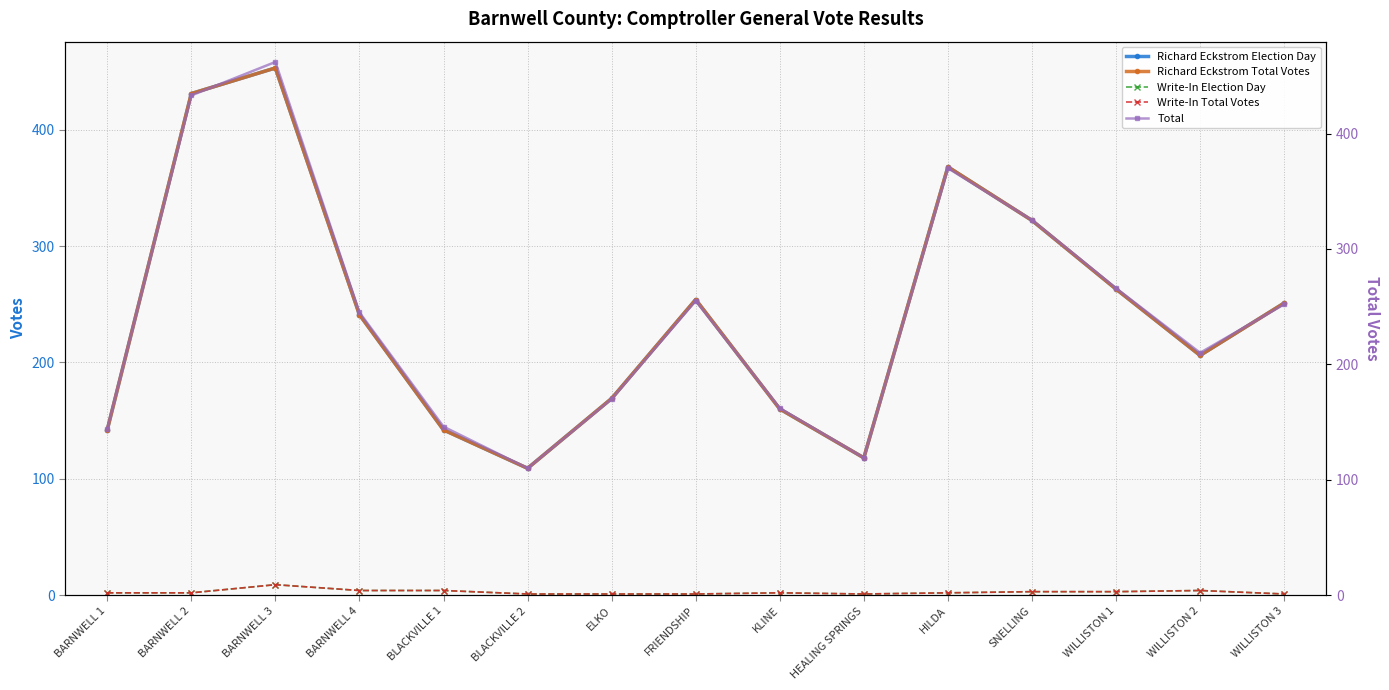

What is the difference between the maximum and minimum values in the Richard Eckstrom Election Day series?

344